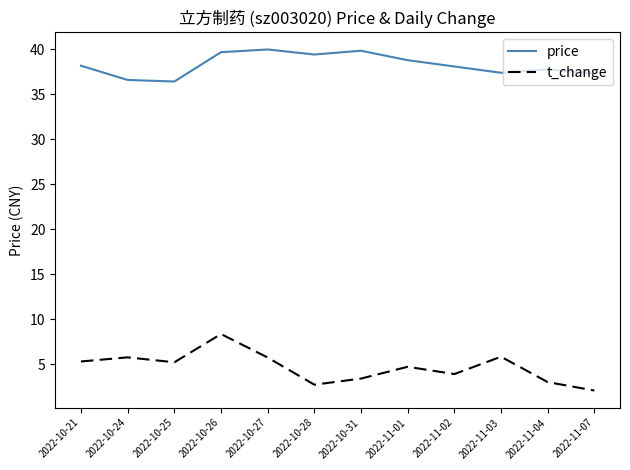

Is the value of price at 2022-11-03 greater than the value of t_change at 2022-10-21?

Yes